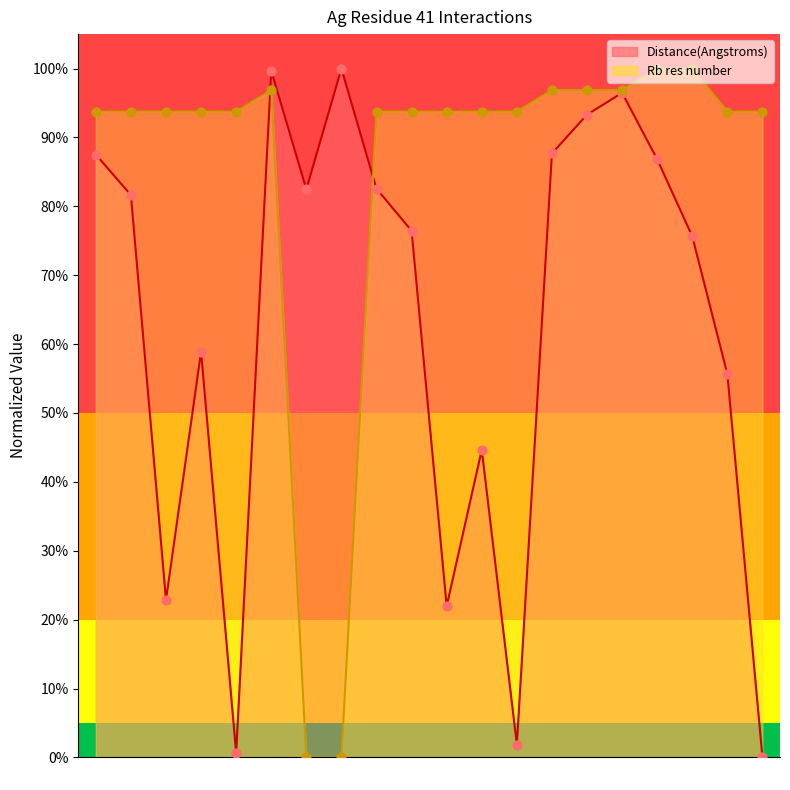

Which series contains the highest Y value?

Mean Distance